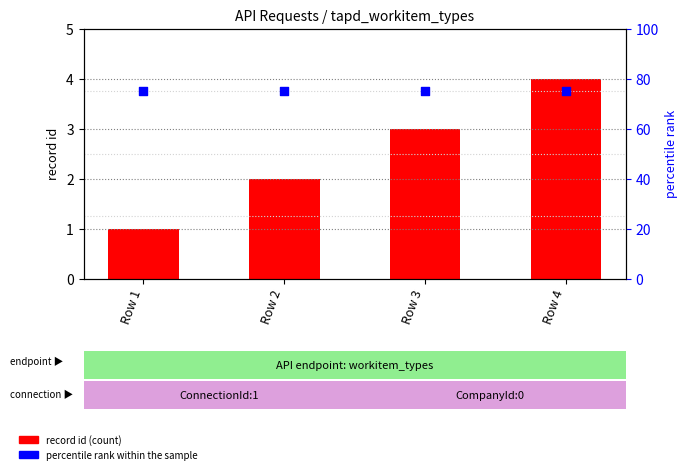

What is the total value across all series at Row 4?

79